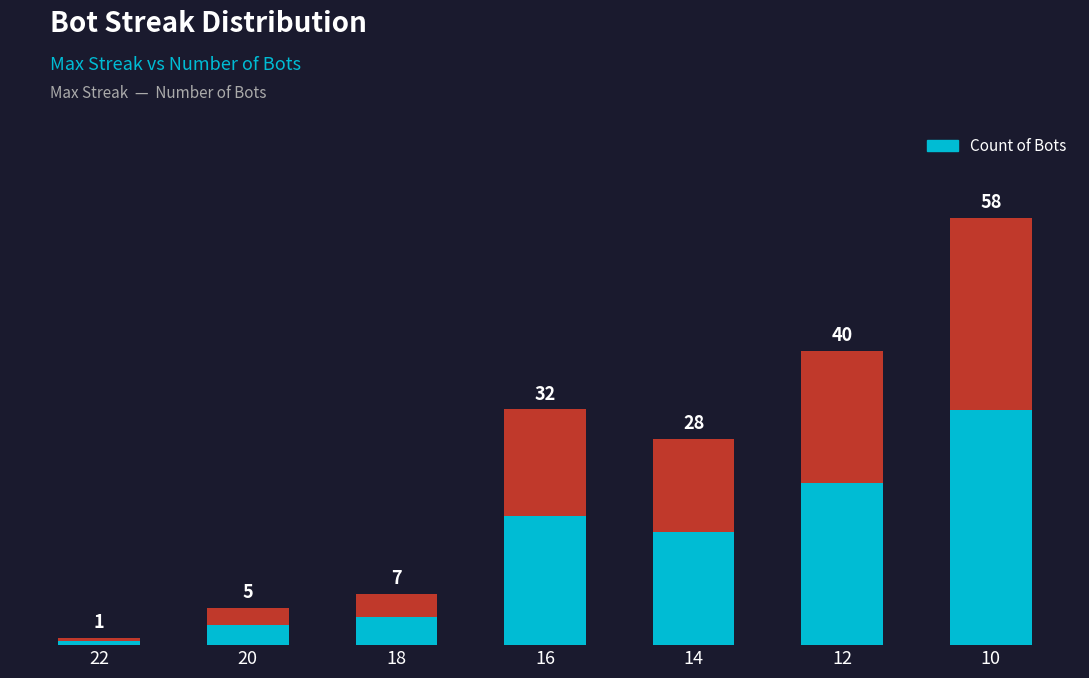

What is the change in value from 20 to 12?

+35